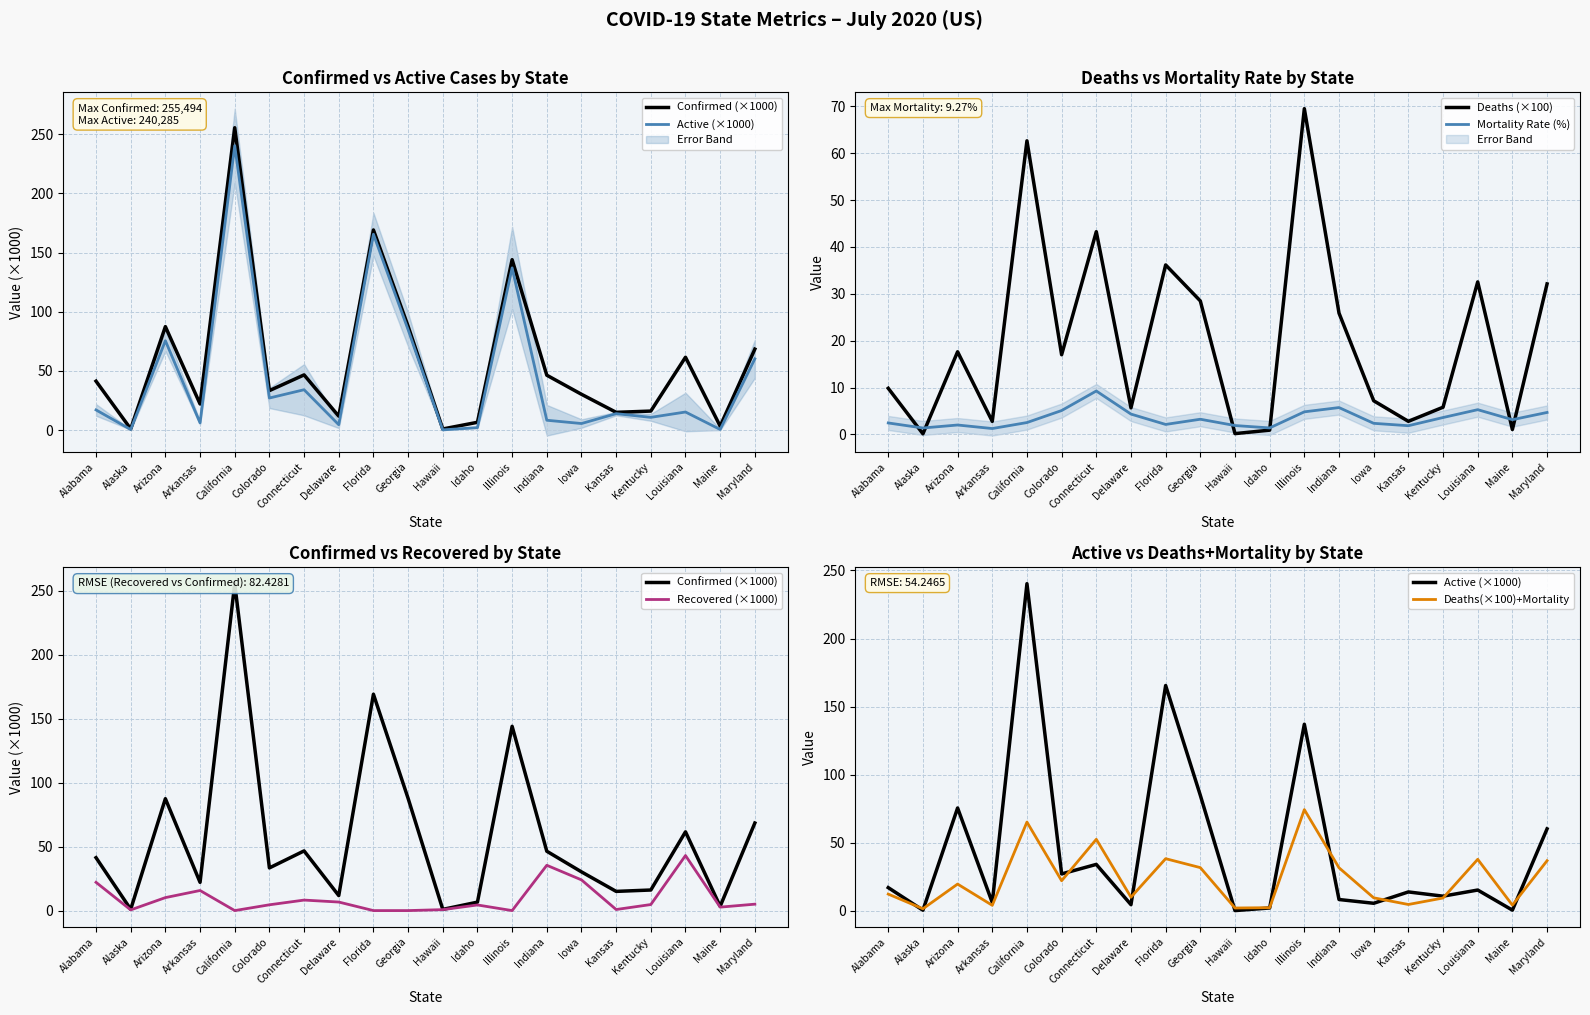

True or false: Recovered (×1000) and Mortality Rate (%) cross at least once.

True